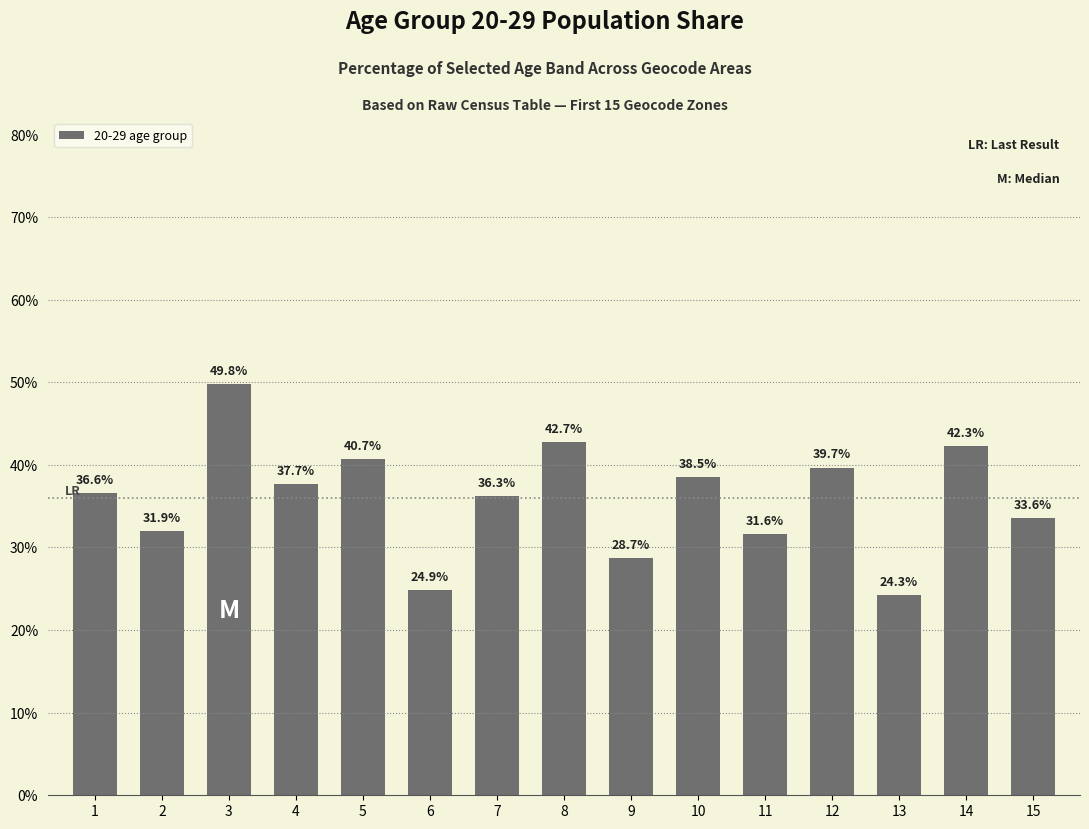

How many data points does each series have?

15